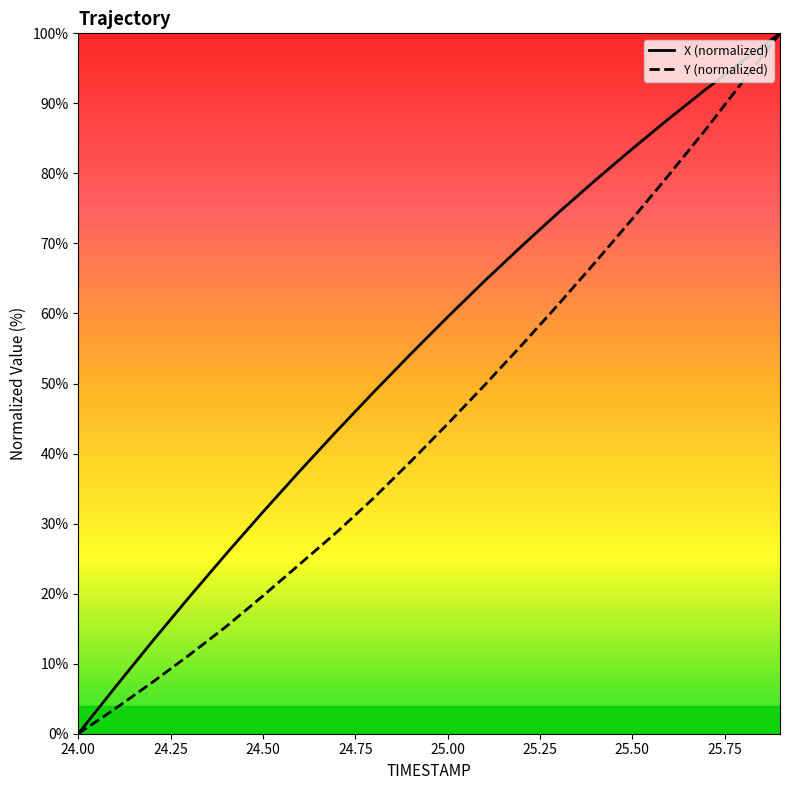

What is the maximum value for Y (normalized)?

100.0